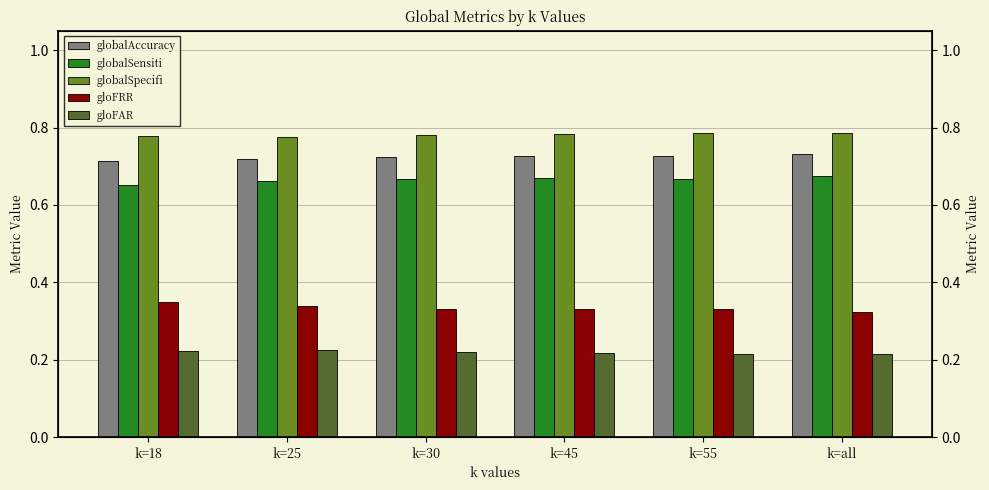

Count the gloFRR values in the range 0 to 1.

6